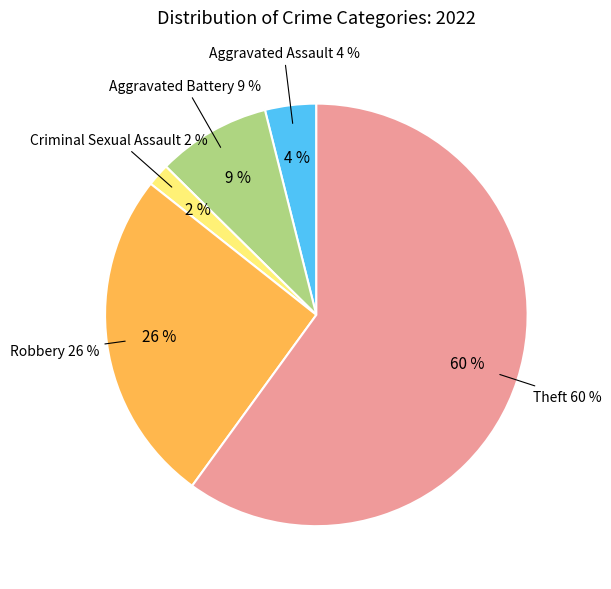

Do Aggravated Assault and Theft together represent more than half of the pie?

Yes